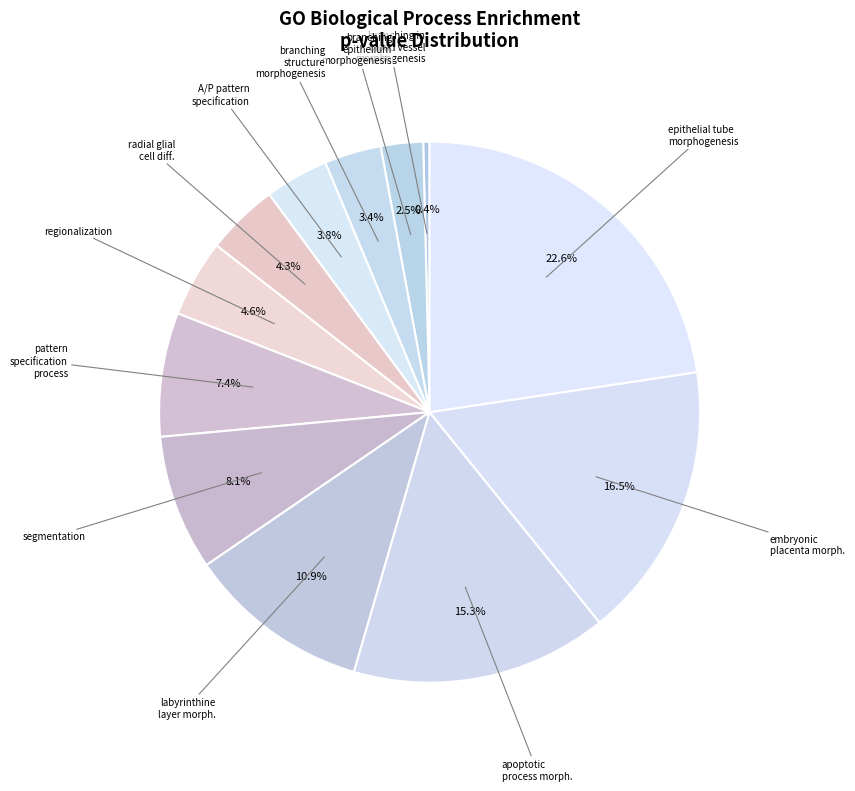

Count the number of slices in the pie.

12